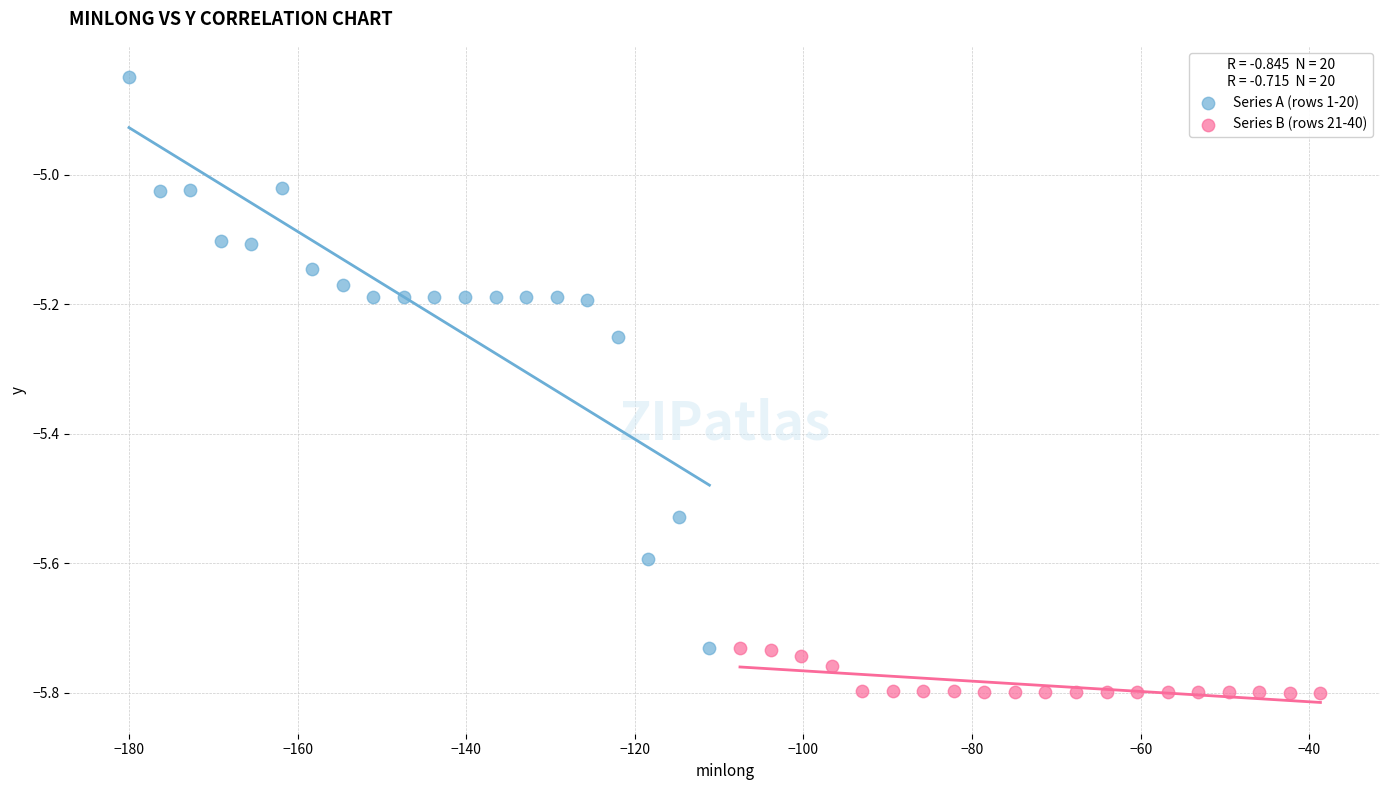

Which series reaches the maximum Y coordinate?

Series A (rows 1-20)